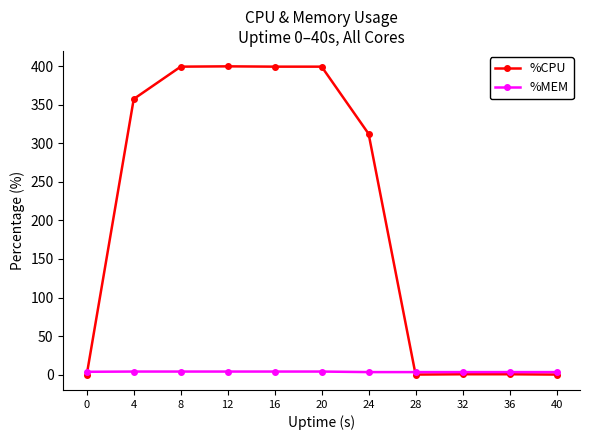

How many data points in %CPU are above 312?

6